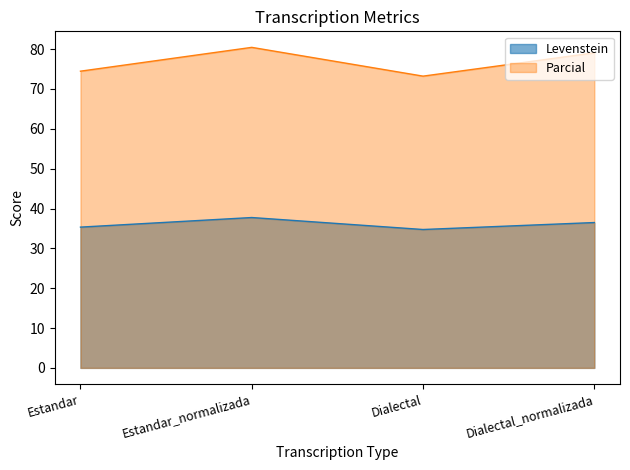

Between Estandar and Estandar_normalizada, which is larger?

Estandar_normalizada